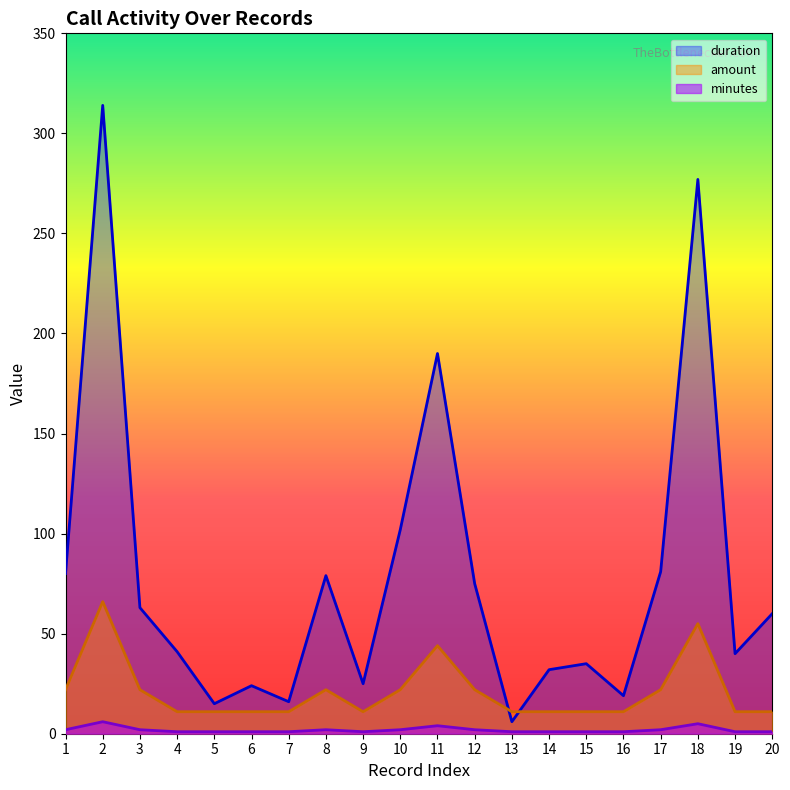

True or false: amount has a value of 11 at 6.

True